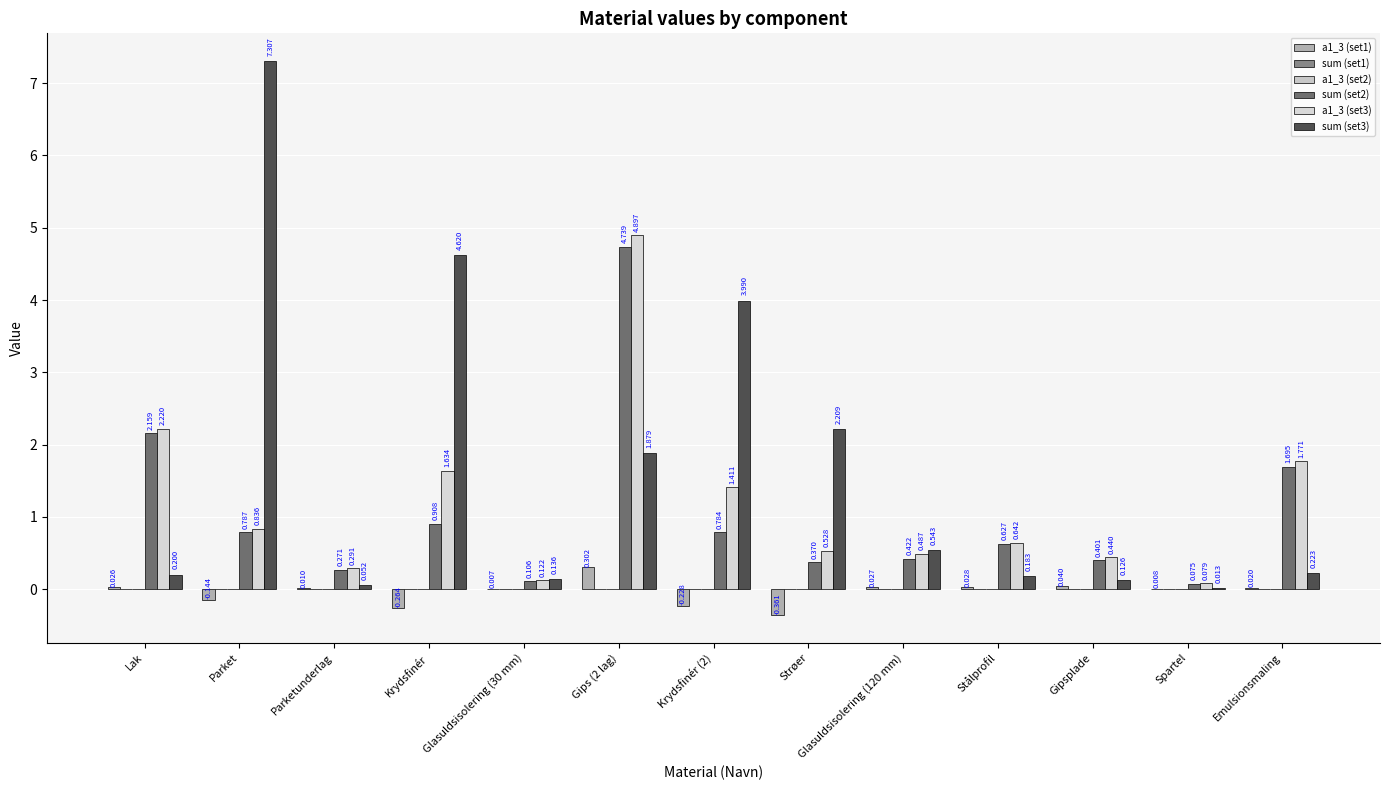

How many positive values does the a1_3 (set1) series have?

9